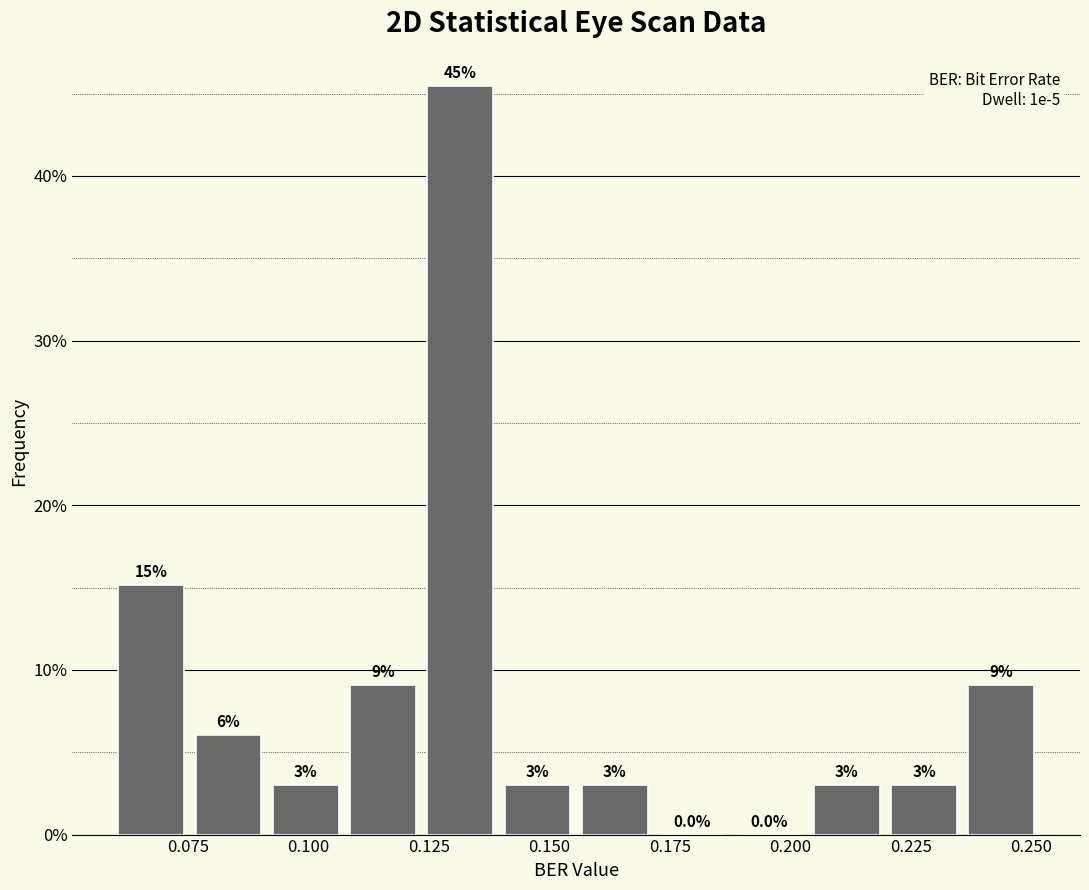

Read against the x-axis, roughly where is the centre of the tallest bar?

0.130